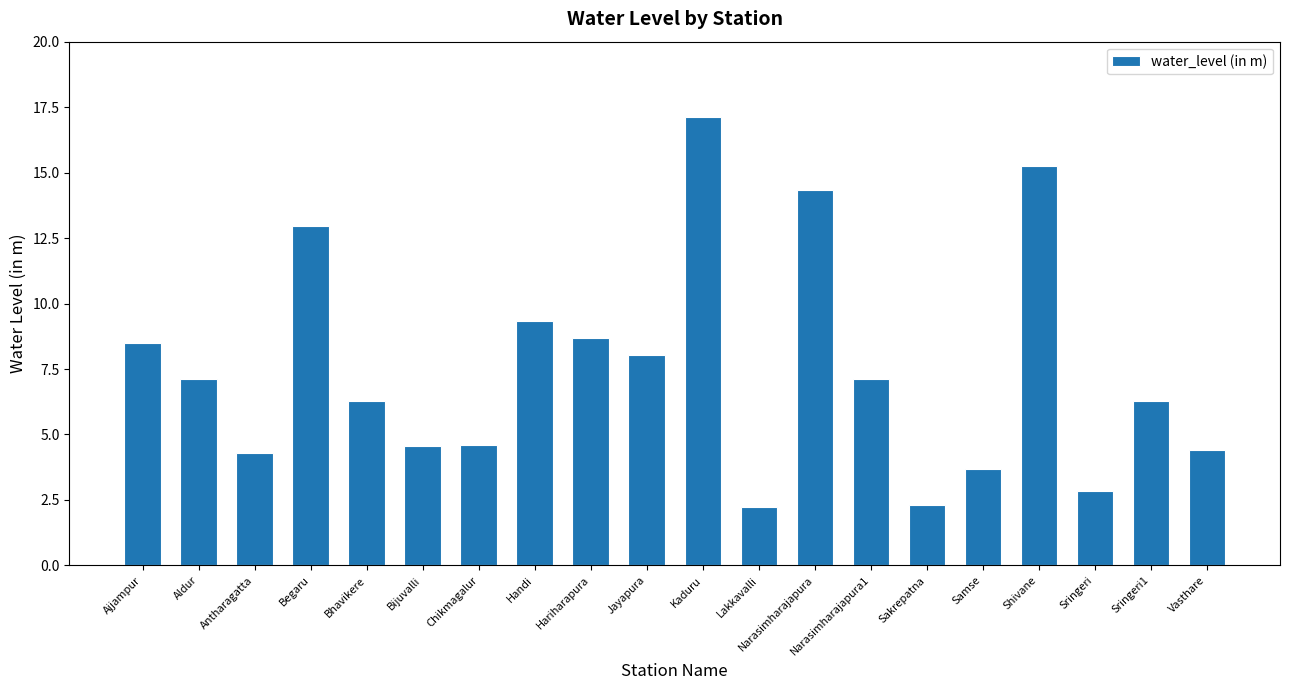

What is the average value?

7.5